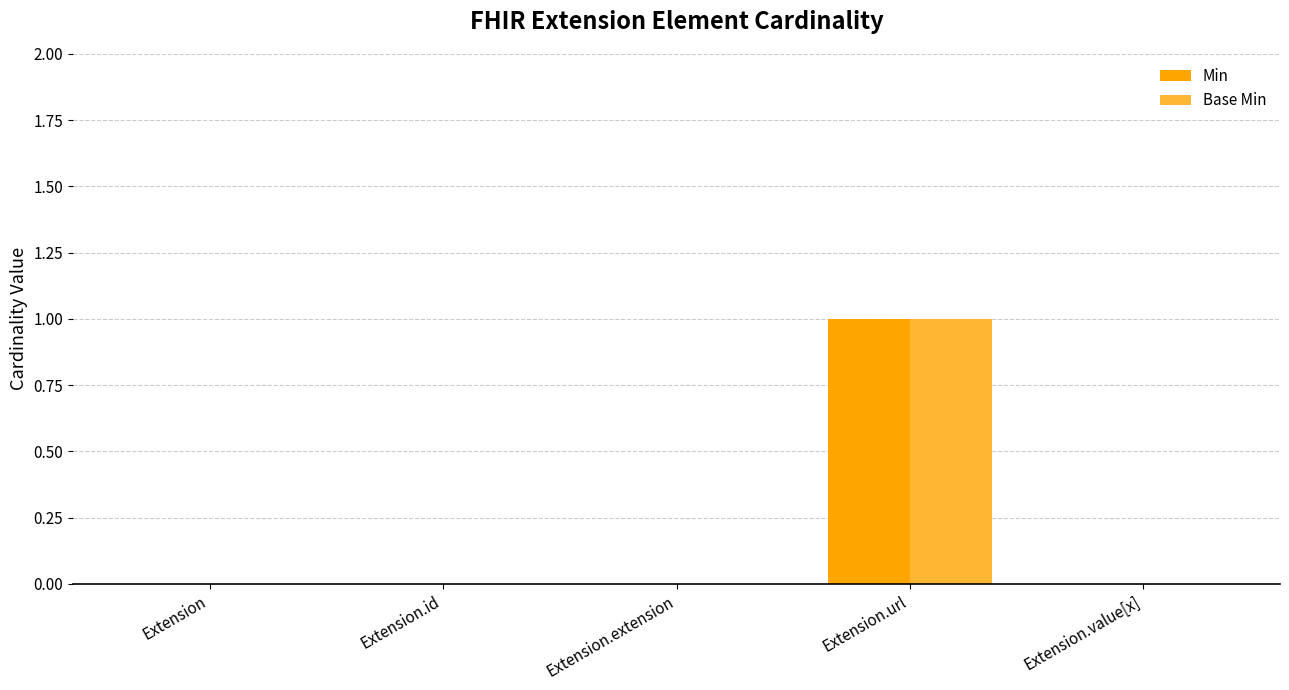

How many groups of bars are there?

5